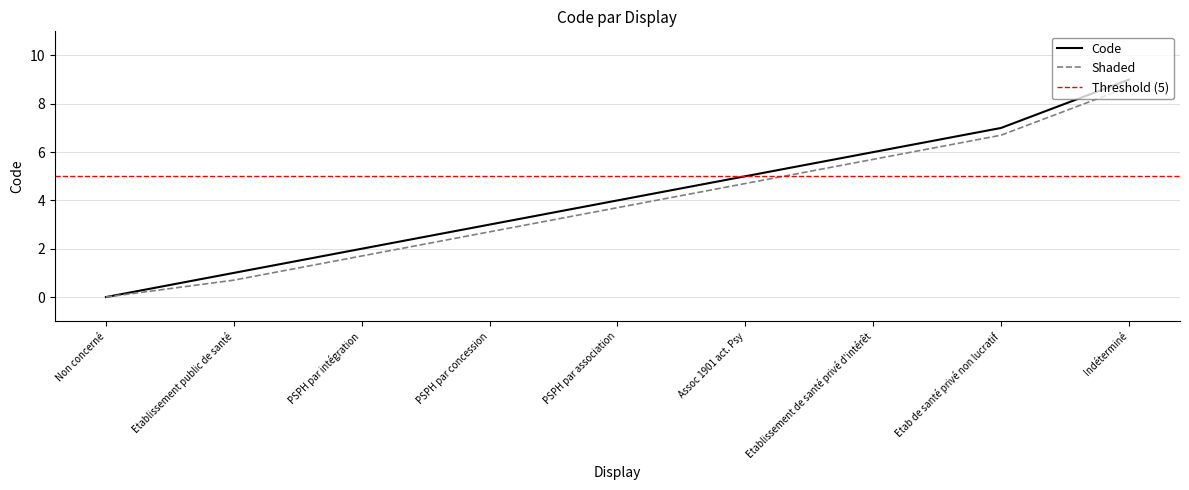

Where does the data first go above 4?

Assoc 1901 act. Psy